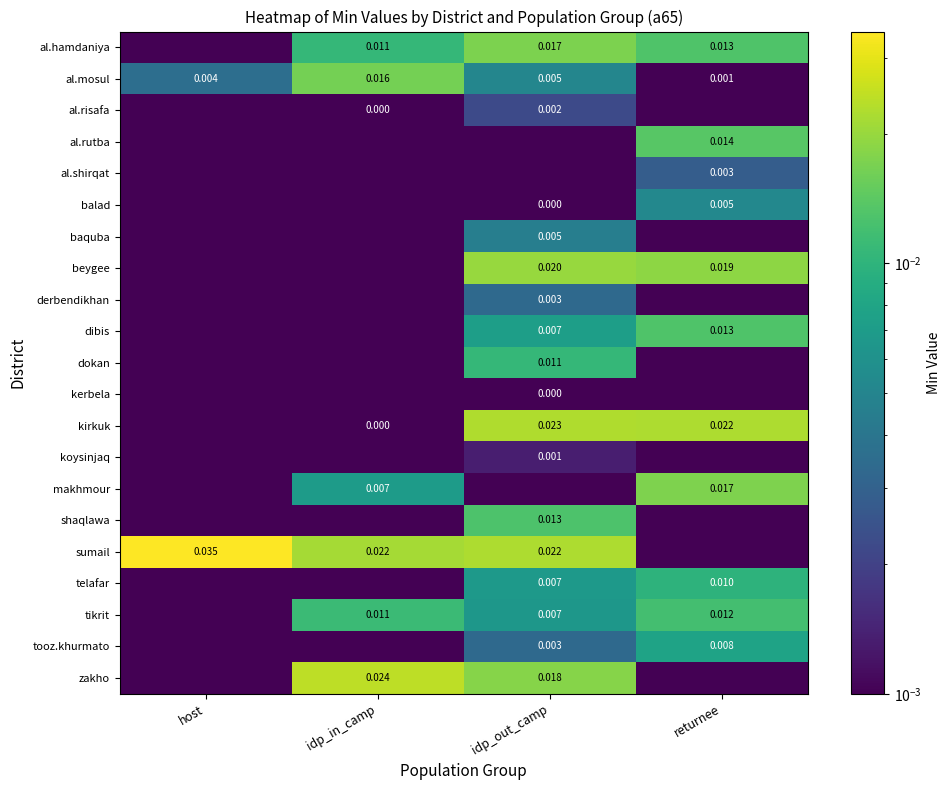

List the labels in order of al.mosul value, largest first.

idp_in_camp, idp_out_camp, host, returnee